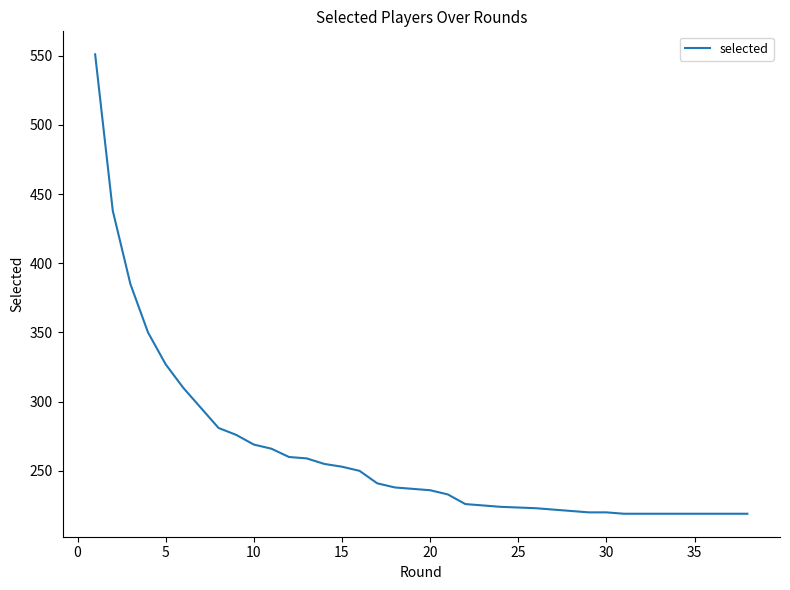

Read the value at 32, to the nearest 10.

220